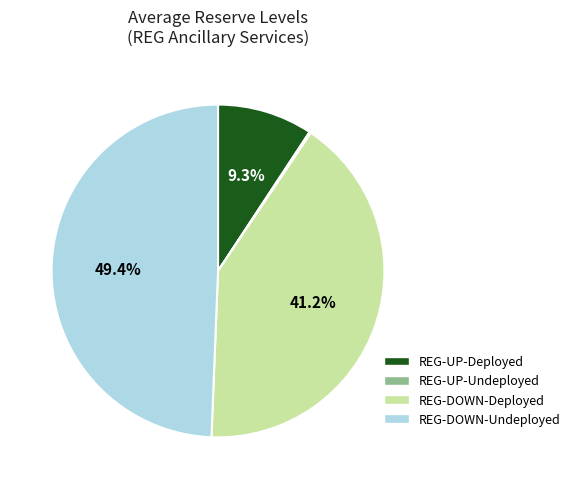

To the nearest percent, what is the difference between the largest and smallest slice percentages?

49%